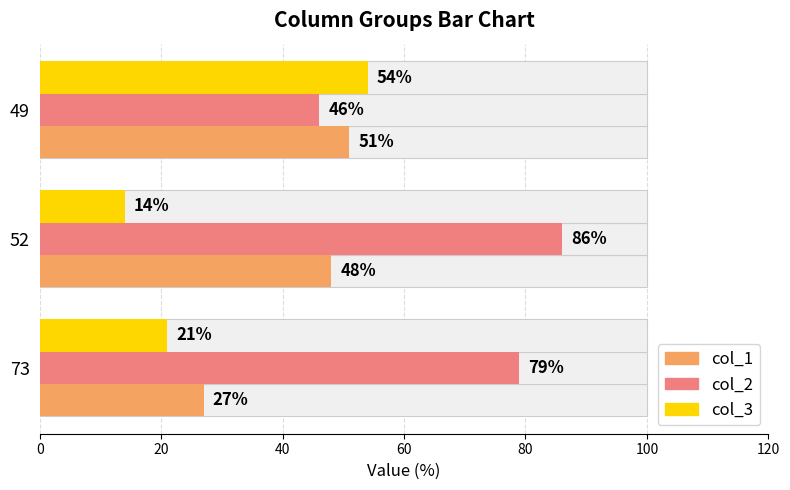

The col_2 series shows 74 at 40. True or false?

False